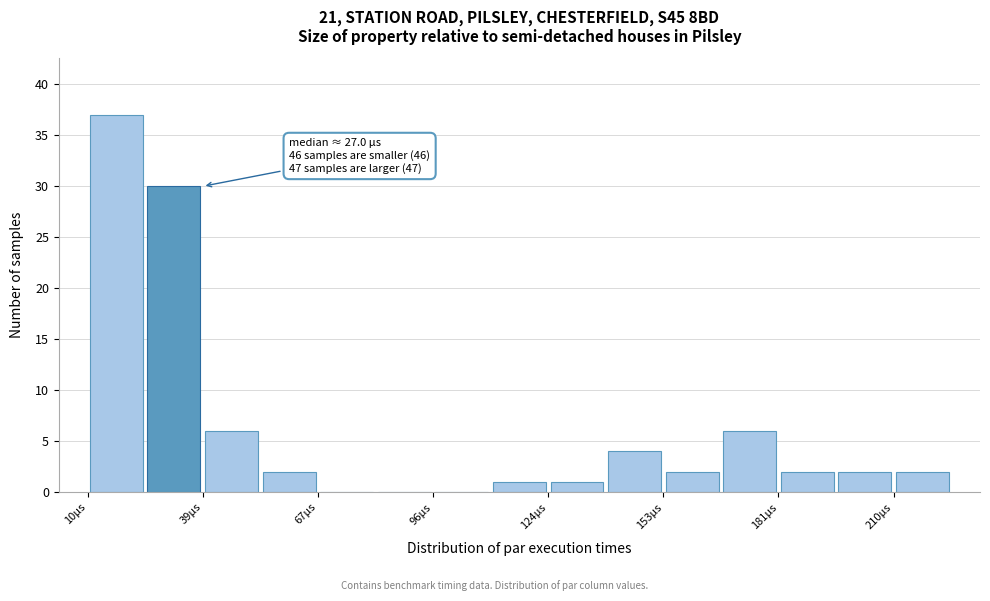

Around what value on the x-axis is the tallest bar? Give the approximate position of its centre, as read against the axis.

15